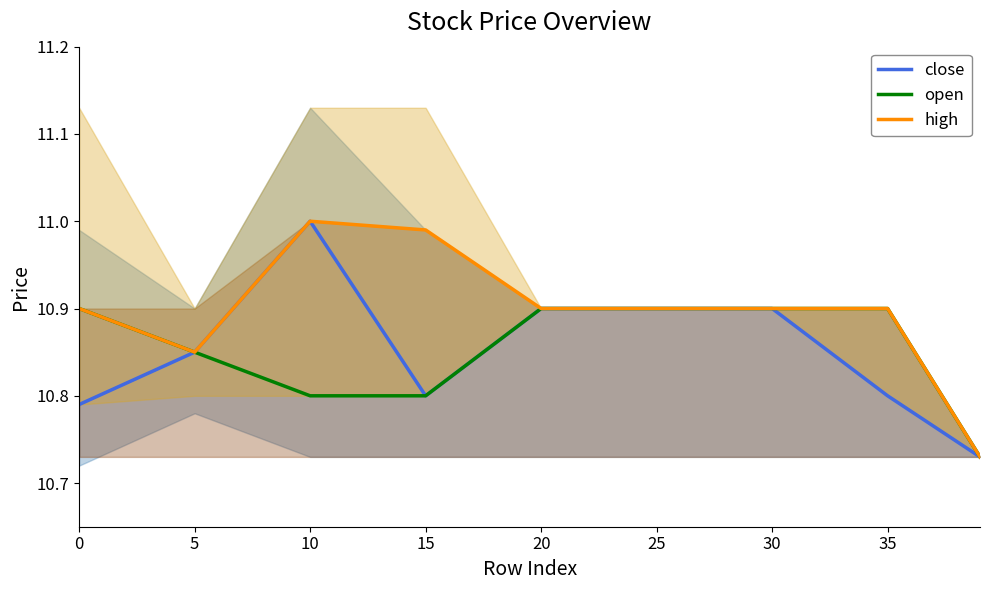

True or false: high has a value of 10.9 at 20.

True